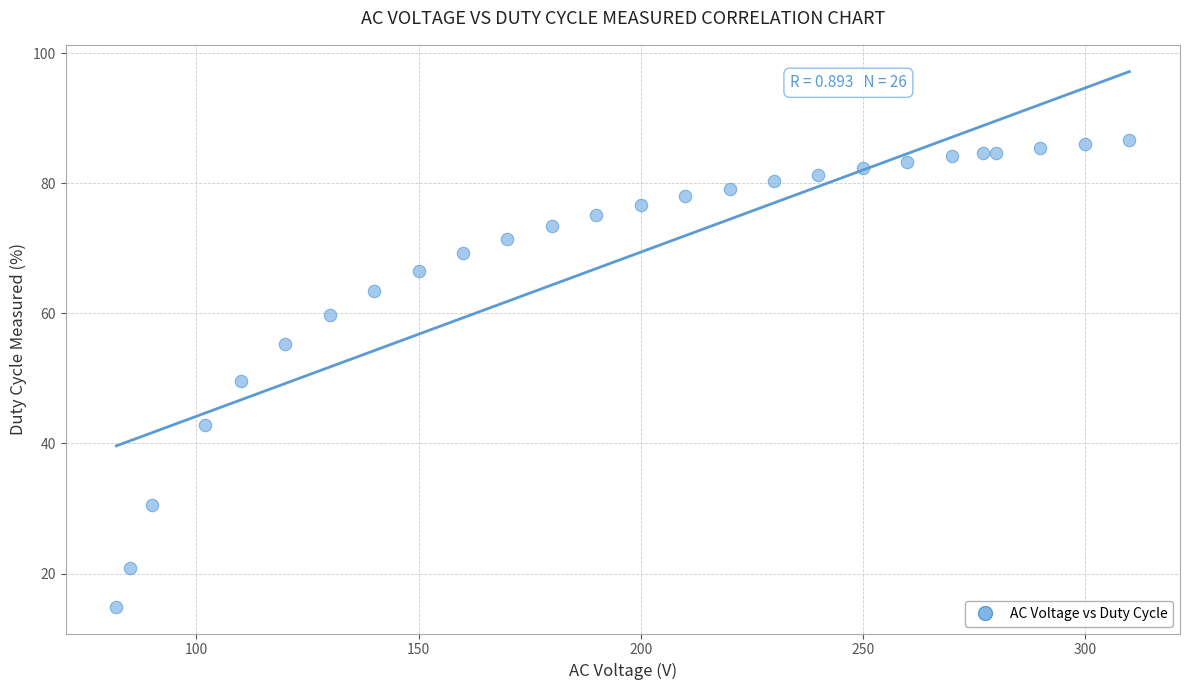

What is the range of Y values (max minus min)?

71.8